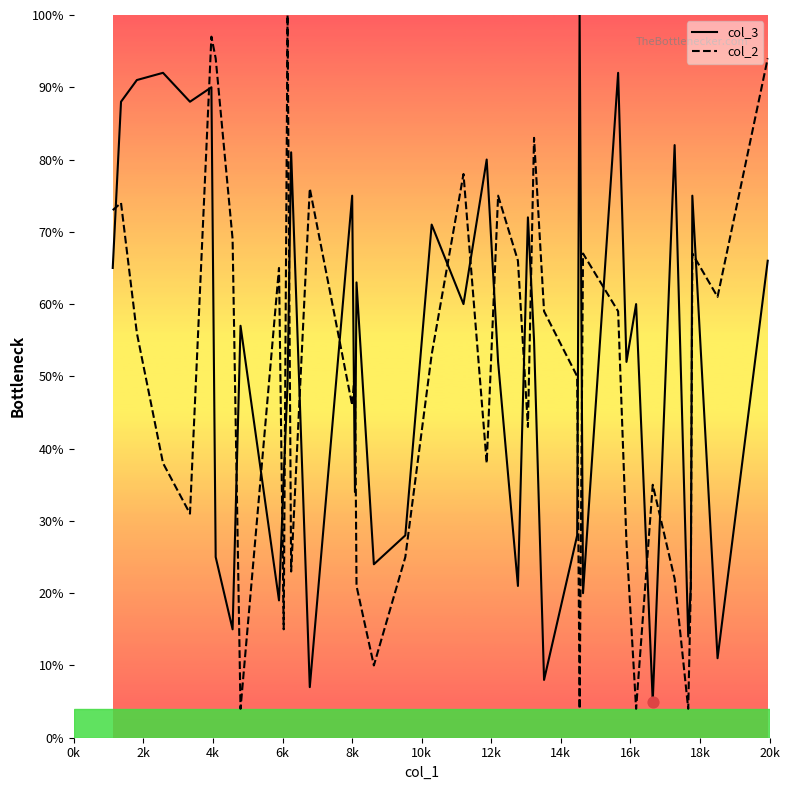

Which series has the largest total across all categories?

col_3